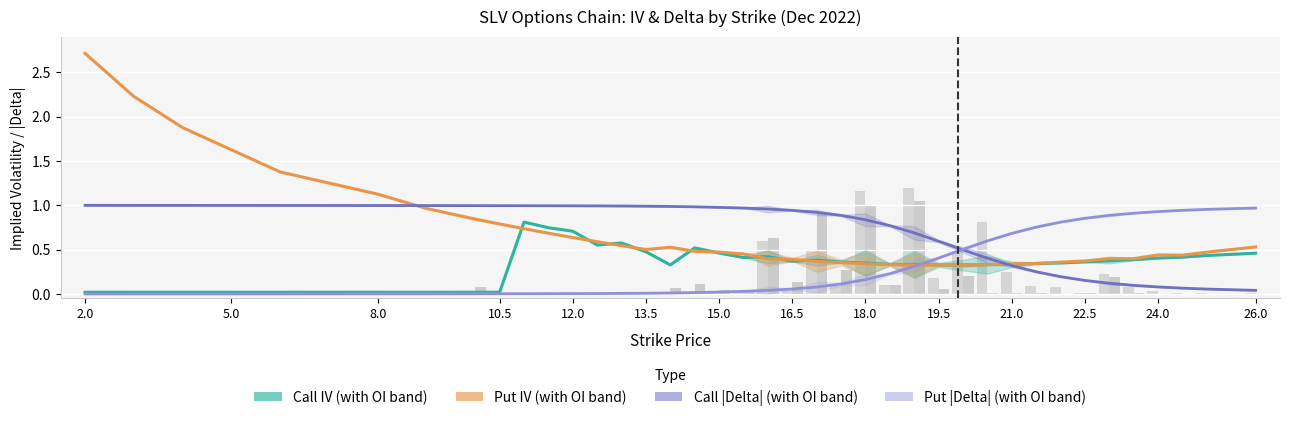

Reading left to right, extract all data points from this chart.

Call IV: 0.0	0.0	0.0	0.0	0.0	0.0	0.0	0.0	0.0	0.0	0.8	0.7	0.7	0.6	0.6	0.5	0.3	0.5	0.5	0.4	0.4	0.4	0.4	0.4	0.3	0.3	0.3	0.3	0.3	0.3	0.3	0.3	0.4	0.4	0.4	0.4	0.4	0.4	0.4	0.5
Put IV: 2.7	2.2	1.9	1.6	1.4	1.3	1.1	1.0	0.8	0.8	0.7	0.7	0.6	0.6	0.5	0.5	0.5	0.5	0.5	0.5	0.4	0.4	0.4	0.4	0.3	0.3	0.3	0.3	0.3	0.3	0.3	0.3	0.4	0.4	0.4	0.4	0.4	0.4	0.5	0.5
Call Delta: 1.0	1.0	1.0	1.0	1.0	1.0	1.0	1.0	1.0	1.0	1.0	1.0	1.0	1.0	1.0	1.0	1.0	1.0	1.0	1.0	1.0	0.9	0.9	0.9	0.8	0.8	0.7	0.6	0.5	0.4	0.3	0.3	0.2	0.2	0.1	0.1	0.1	0.1	0.1	0.0
Put Delta: 0.0	0.0	0.0	0.0	0.0	0.0	0.0	0.0	0.0	0.0	0.0	0.0	0.0	0.0	0.0	0.0	0.0	0.0	0.0	0.0	0.0	0.1	0.1	0.1	0.2	0.2	0.3	0.4	0.5	0.6	0.7	0.8	0.8	0.9	0.9	0.9	0.9	0.9	1.0	1.0